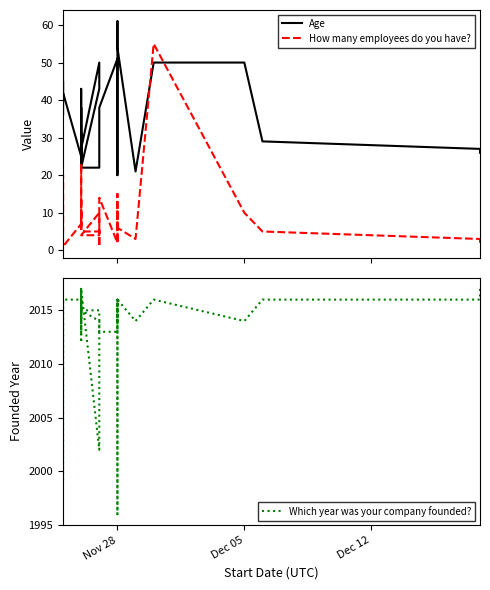

What is the difference between the maximum and minimum values in the Age series?

41